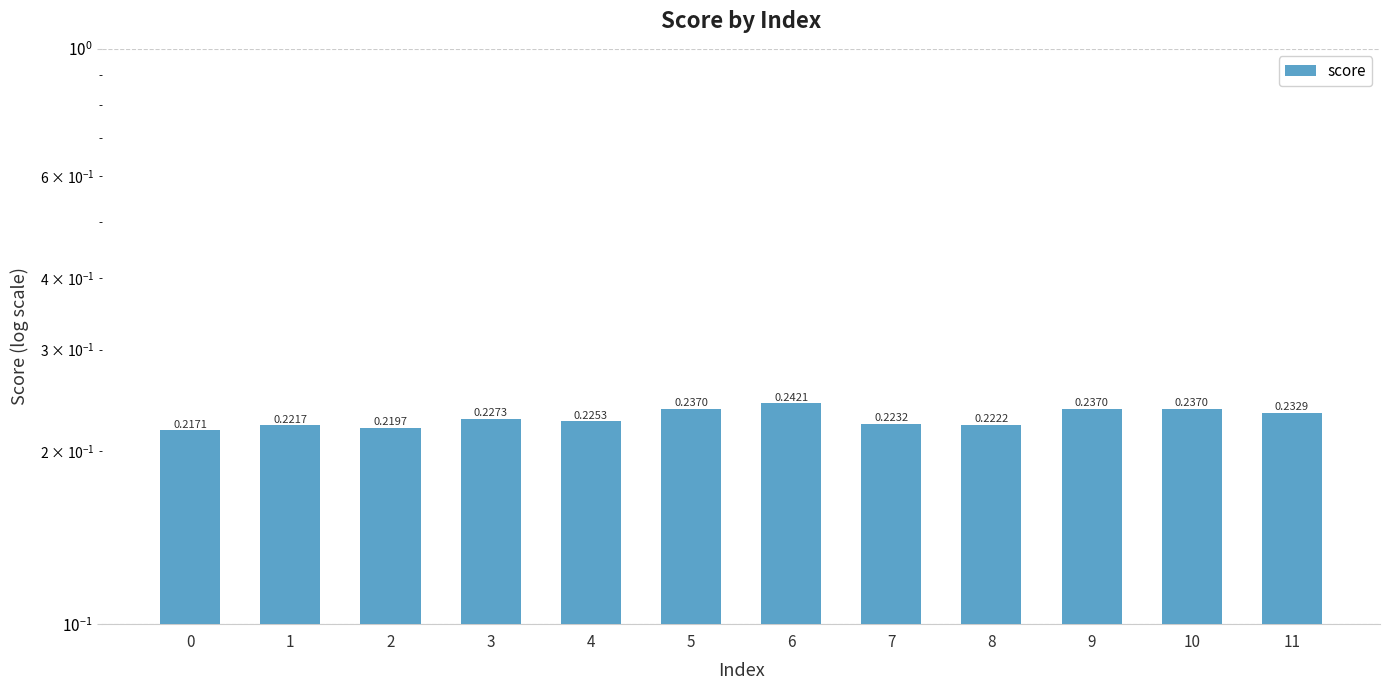

How many values are between 0 and 1?

12